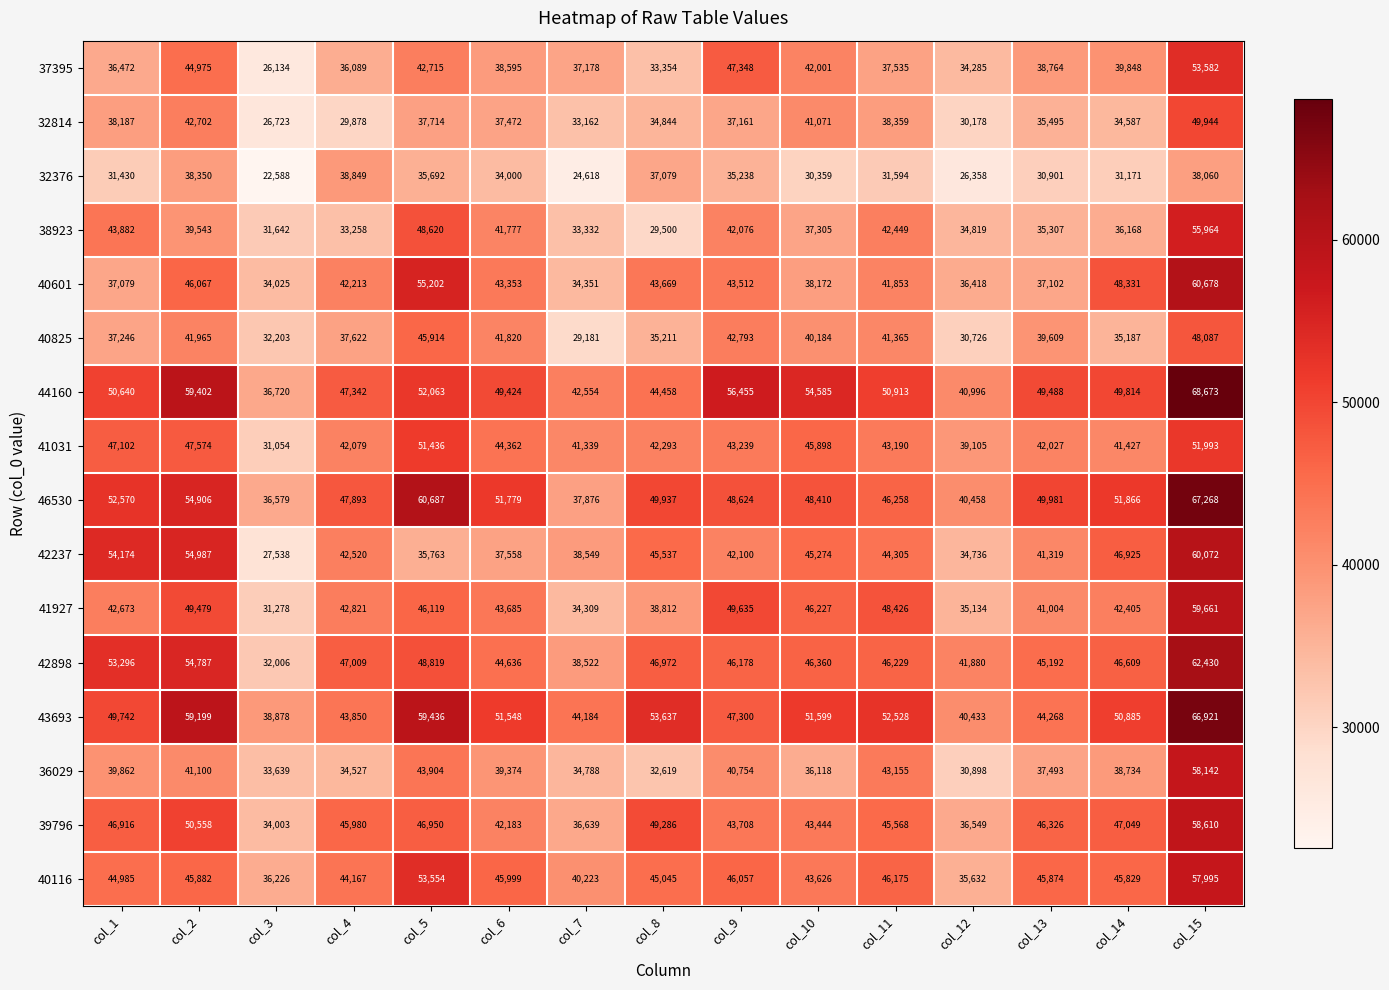

The 44160 series shows 72969 at col_6. True or false?

False